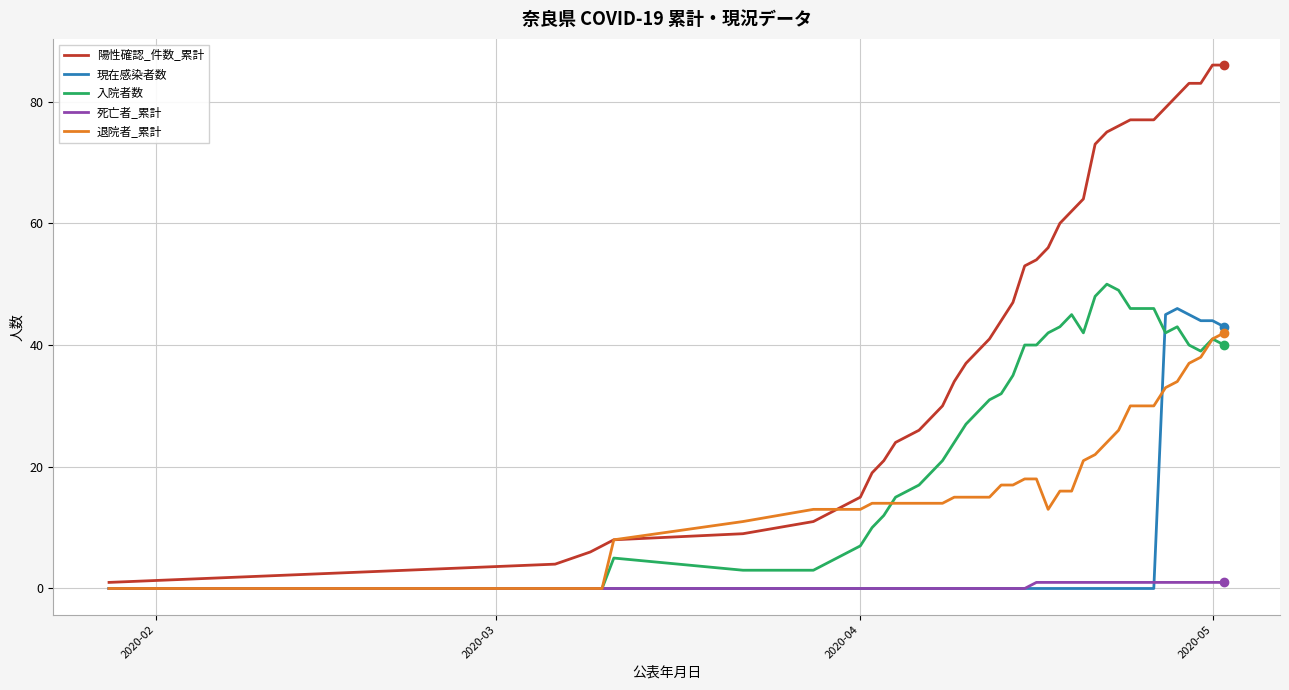

Reading right to left, what are all the values shown in this chart?

陽性確認_件数_累計: 86	86	83	83	81	79	77	77	77	76	75	73	64	62	60	56	54	53	47	44	41	39	37	34	30	28	26	25	24	21	19	15	11	9	8	7	6	4	1
現在感染者数: 43	44	44	45	46	45	0	0	0	0	0	0	0	0	0	0	0	0	0	0	0	0	0	0	0	0	0	0	0	0	0	0	0	0	0	0	0	0	0
入院者数: 40	41	39	40	43	42	46	46	46	49	50	48	42	45	43	42	40	40	35	32	31	29	27	24	21	19	17	16	15	12	10	7	3	3	5	0	0	0	0
死亡者_累計: 1	1	1	1	1	1	1	1	1	1	1	1	1	1	1	1	1	0	0	0	0	0	0	0	0	0	0	0	0	0	0	0	0	0	0	0	0	0	0
退院者_累計: 42	41	38	37	34	33	30	30	30	26	24	22	21	16	16	13	18	18	17	17	15	15	15	15	14	14	14	14	14	14	14	13	13	11	8	0	0	0	0